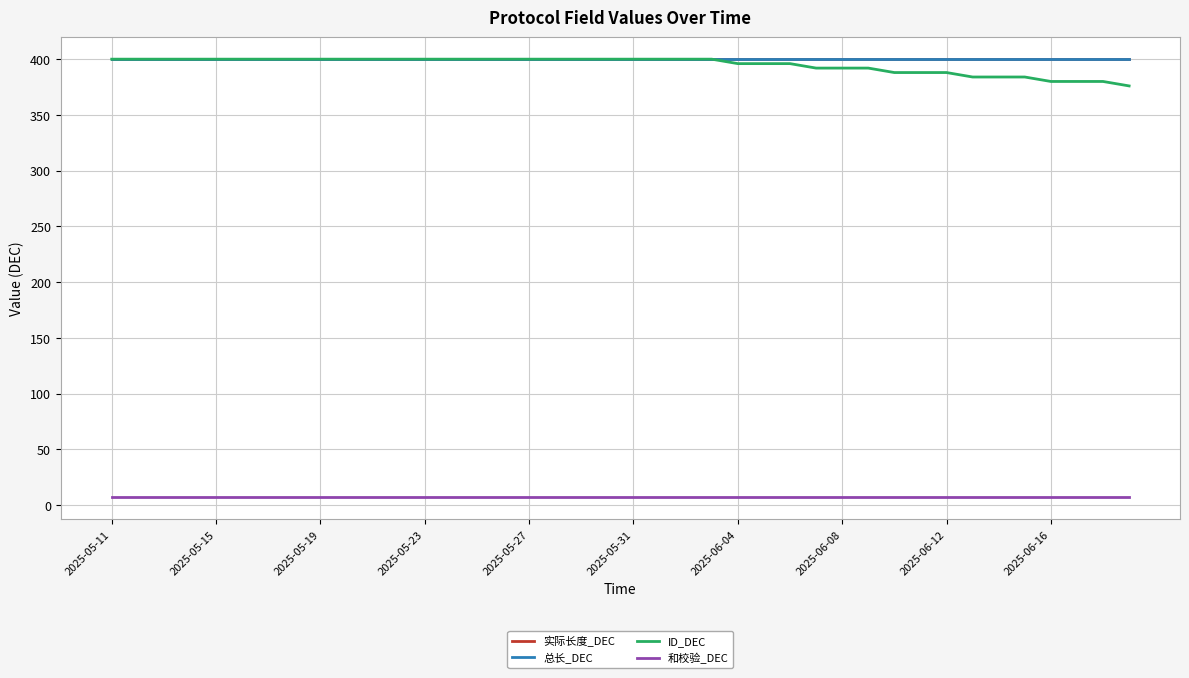

Does the chart display data point markers on the line(s)?

No